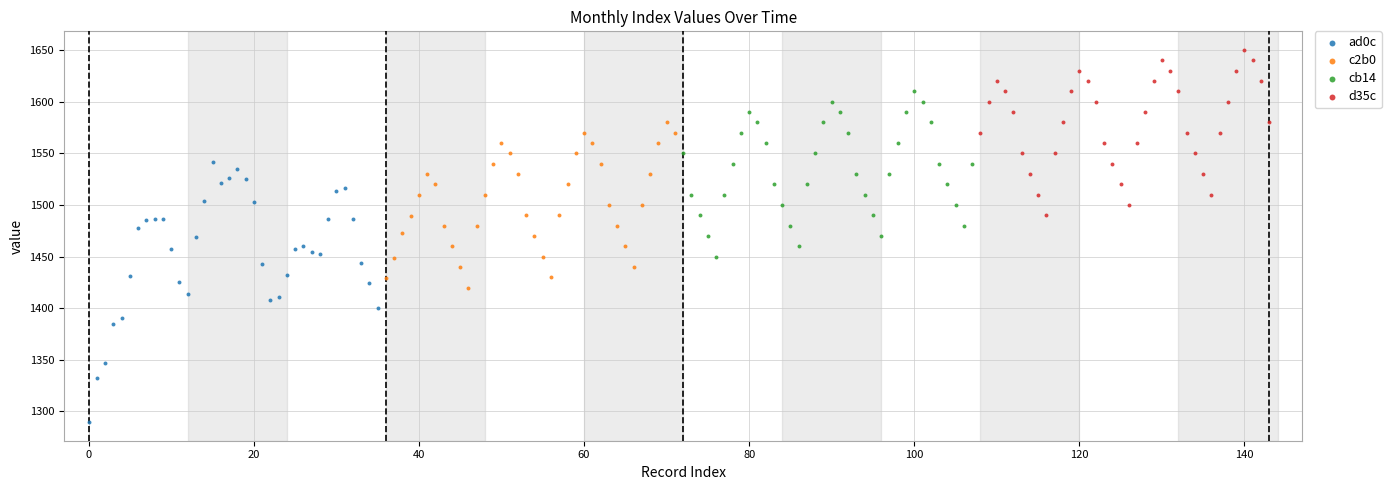

What are all the series names shown in the legend?

ad0c, c2b0, cb14, d35c